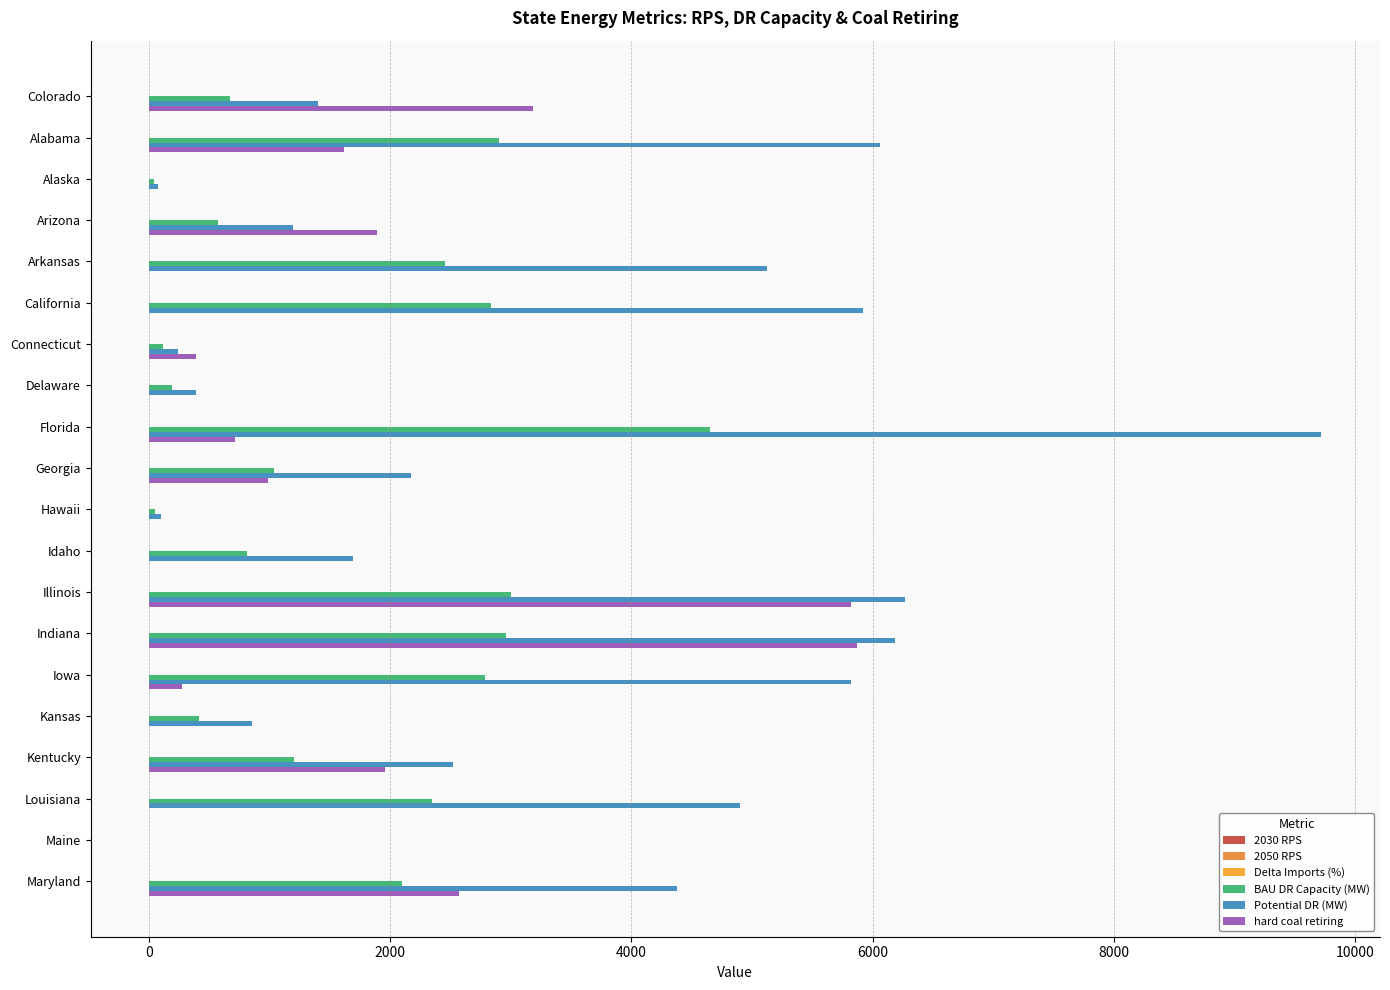

How many values in Potential DR (MW) are above zero?

19